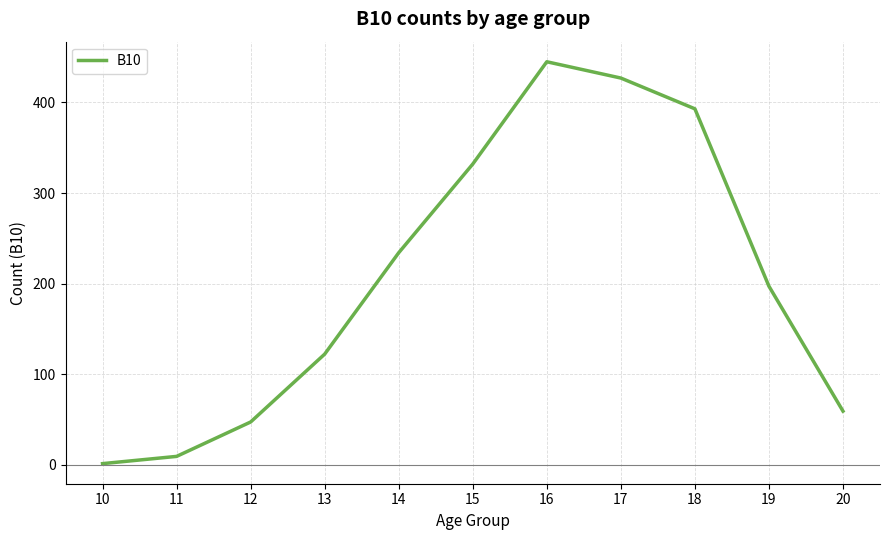

Where does the data first go above 197?

14